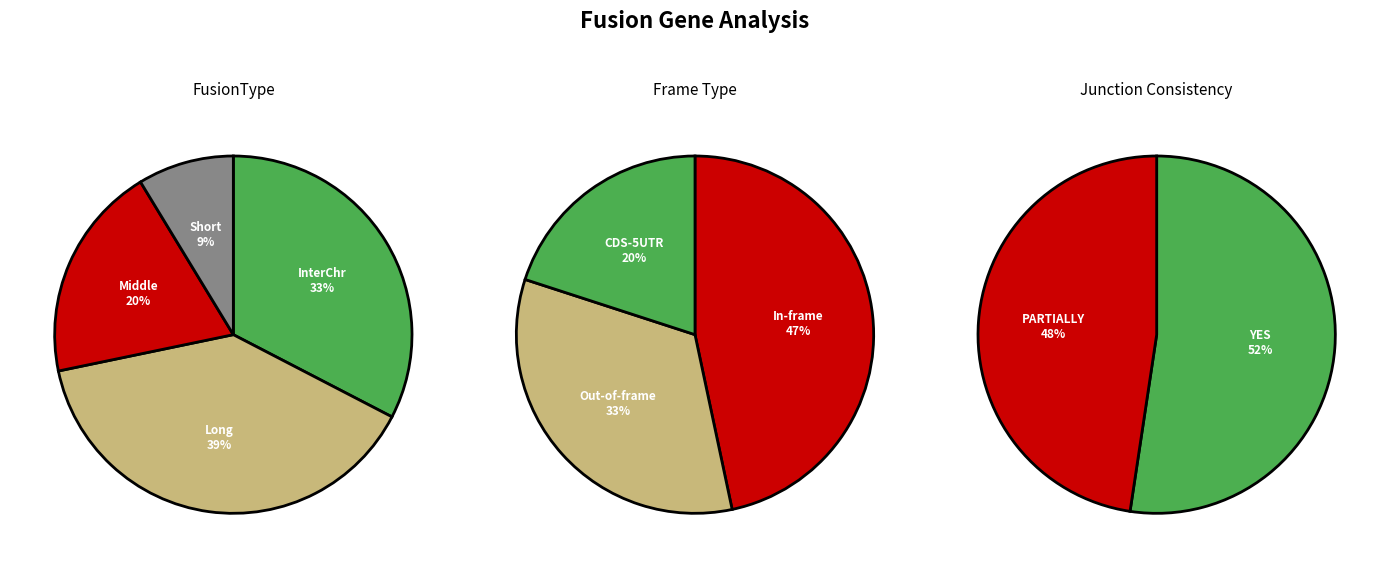

Which category has the biggest portion of the pie?

Long